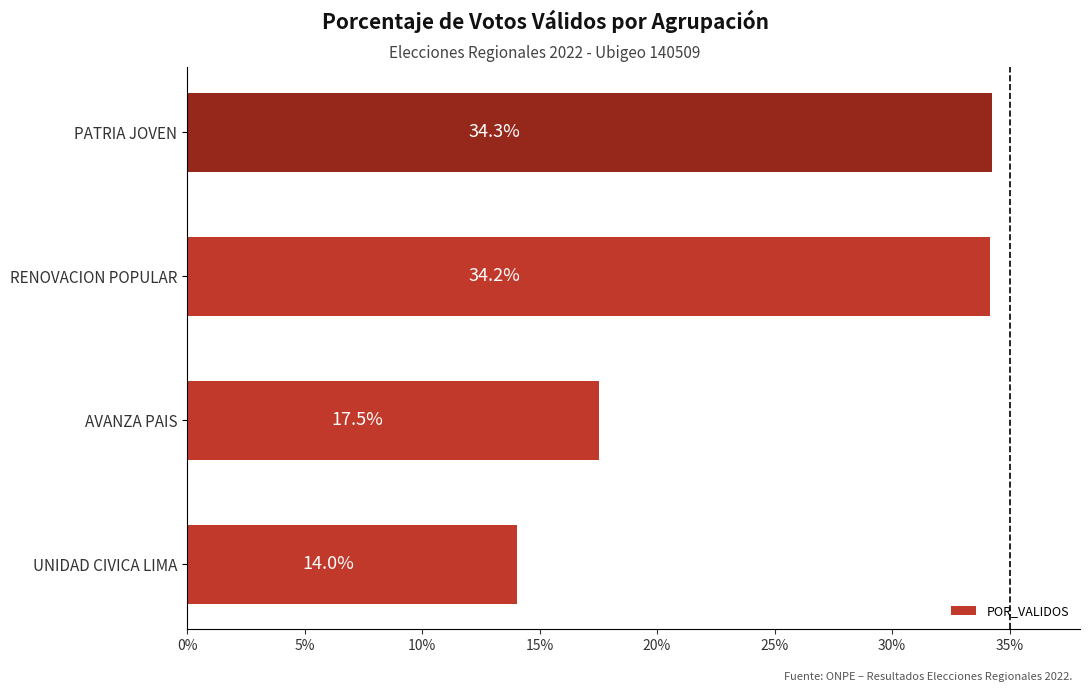

Is it true that the value at PATRIA JOVEN is 52.5?

False